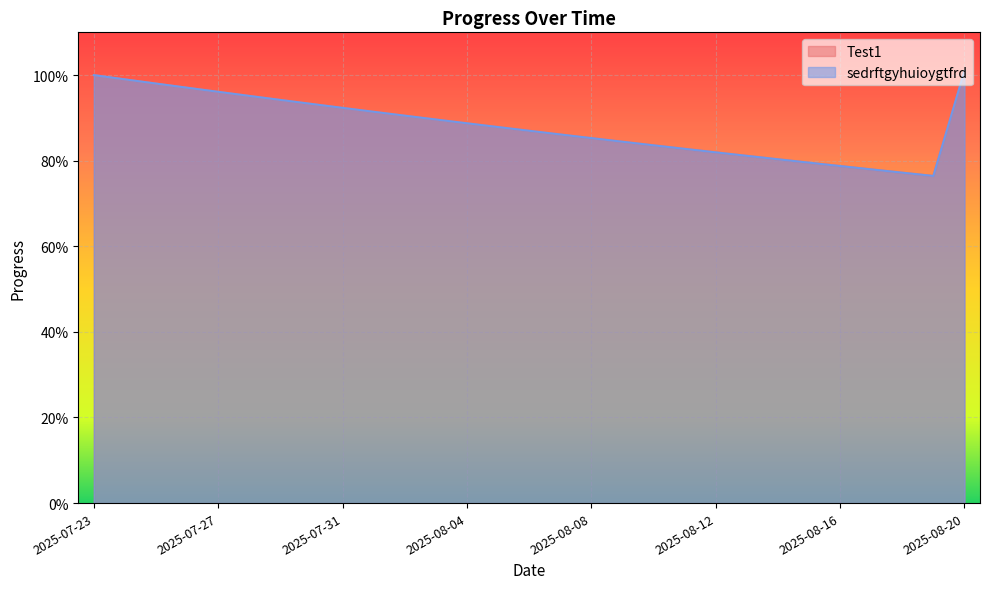

The value of sedrftgyhuioygtfrd at 2025-08-17 is 1.2. True or false?

False